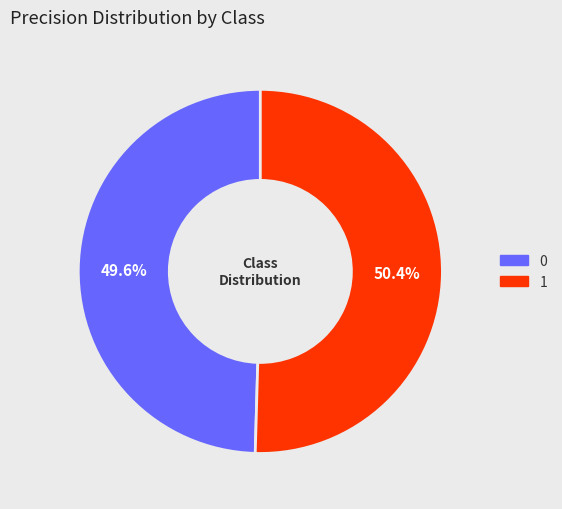

Between 1 and 0, which is larger?

1